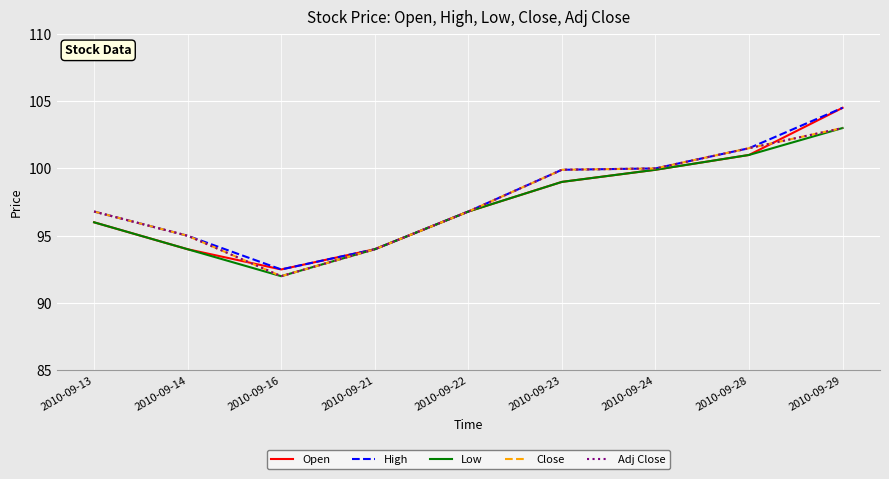

True or false: High and Close cross at least once.

False